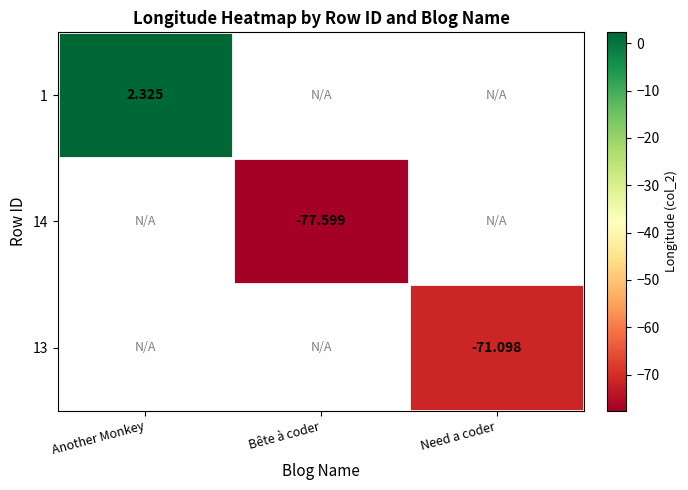

Is the value of 14 at Bête à coder greater than the value of 1 at Another Monkey?

No